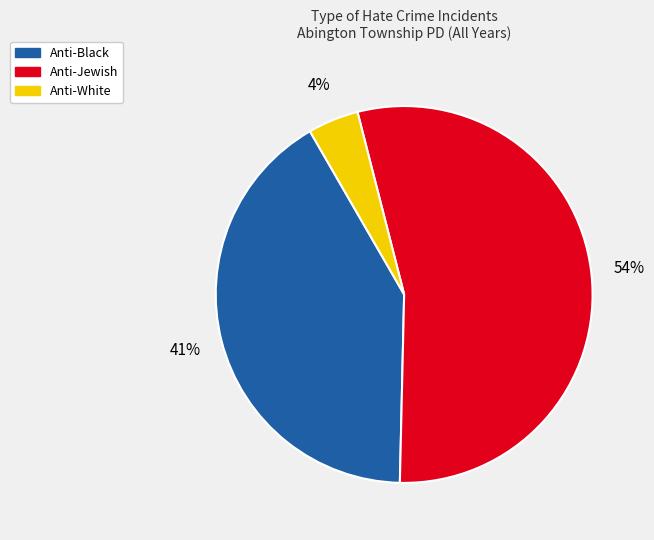

What is the ratio of the value at Anti-Black to the value at Anti-Jewish?

0.8